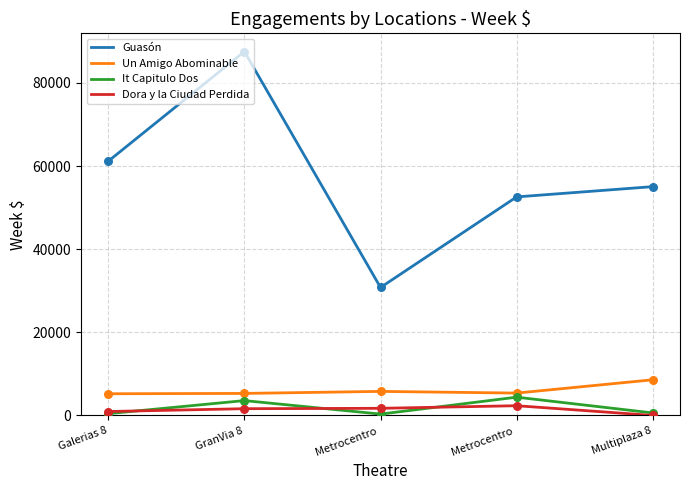

Which series has the largest total across all categories?

Guasón